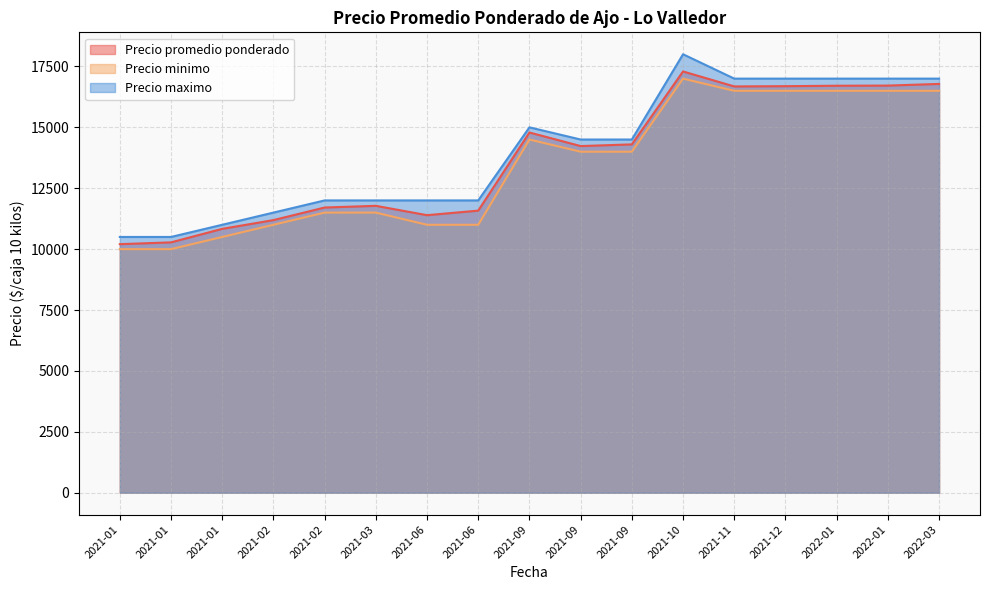

How many values in the Precio maximo series are below 14500?

8